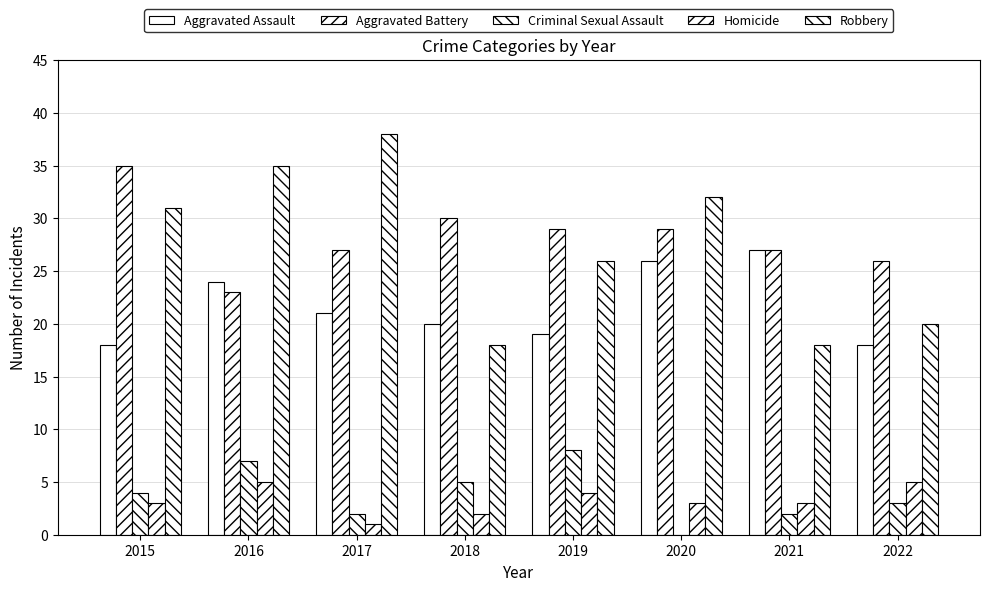

Is it true that Aggravated Battery equals 26 at 2022?

True